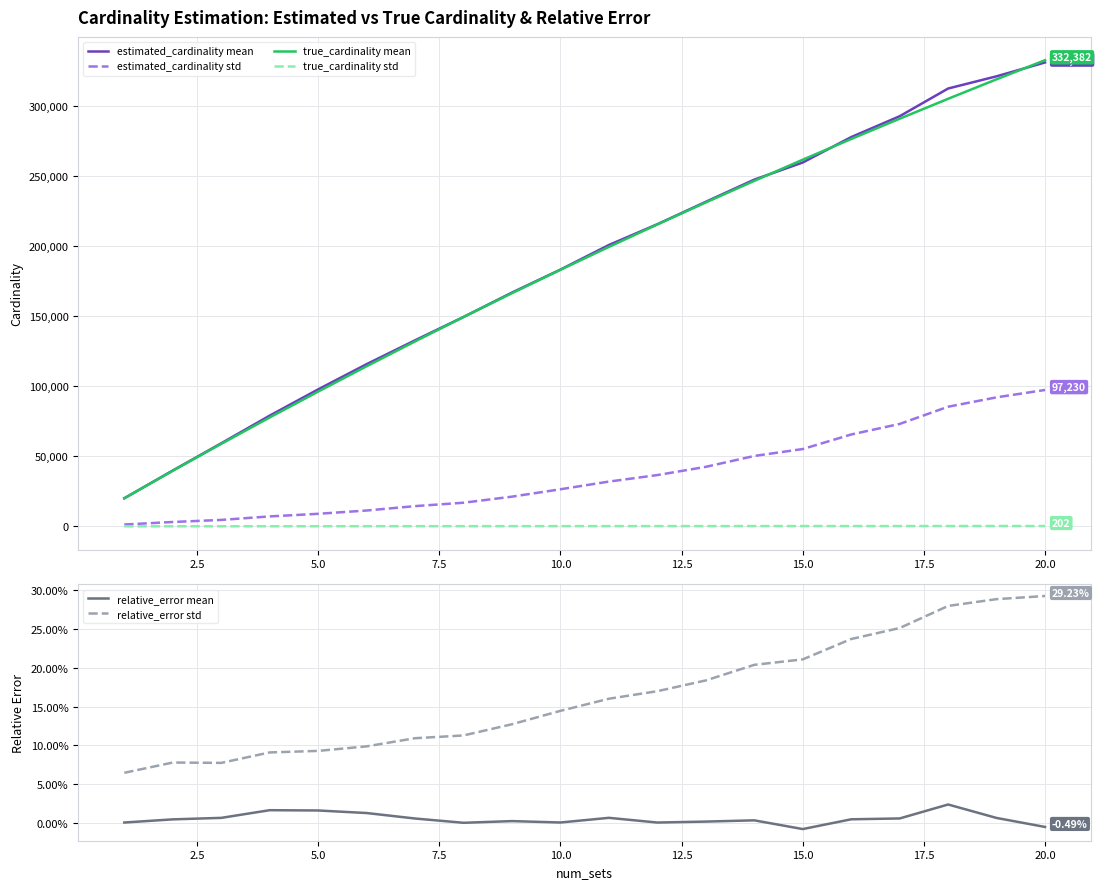

True or false: true_cardinality mean and estimated_cardinality std cross at least once.

False